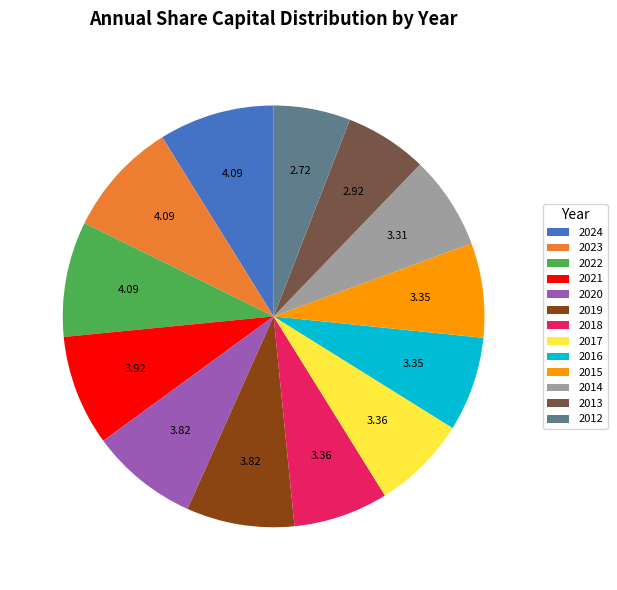

Which has a higher value, 2024 or 2016?

2024